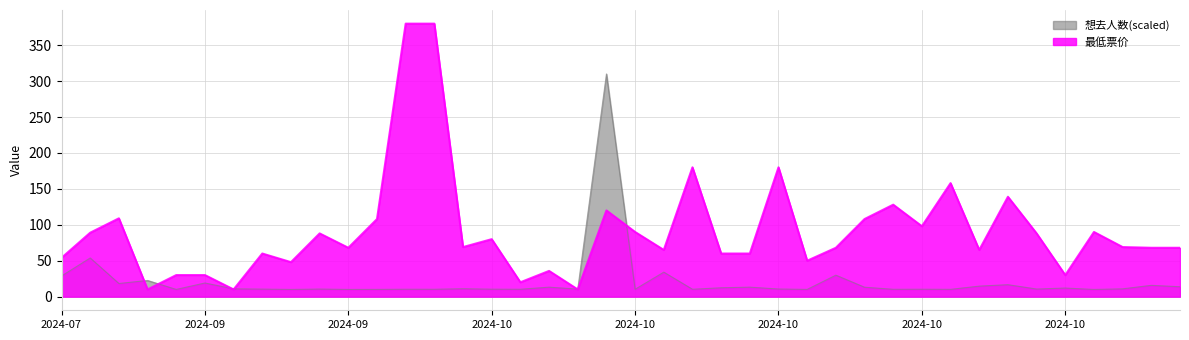

True or false: 最低票价 has a value of 40.7 at 2024-08-29.

False